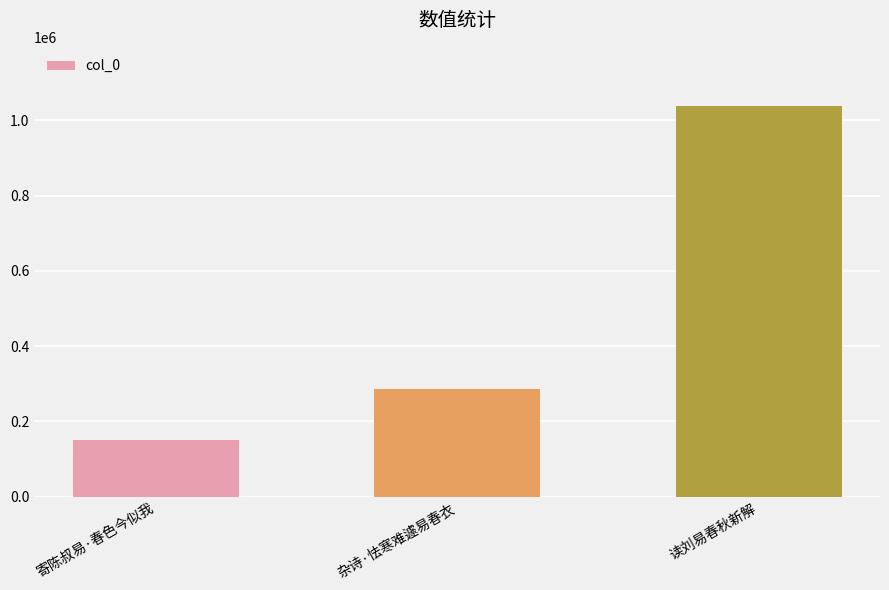

List the labels in order of value, largest first.

读刘易春秋新解, 杂诗·怯寒难遽易春衣, 寄陈叔易·春色今似我